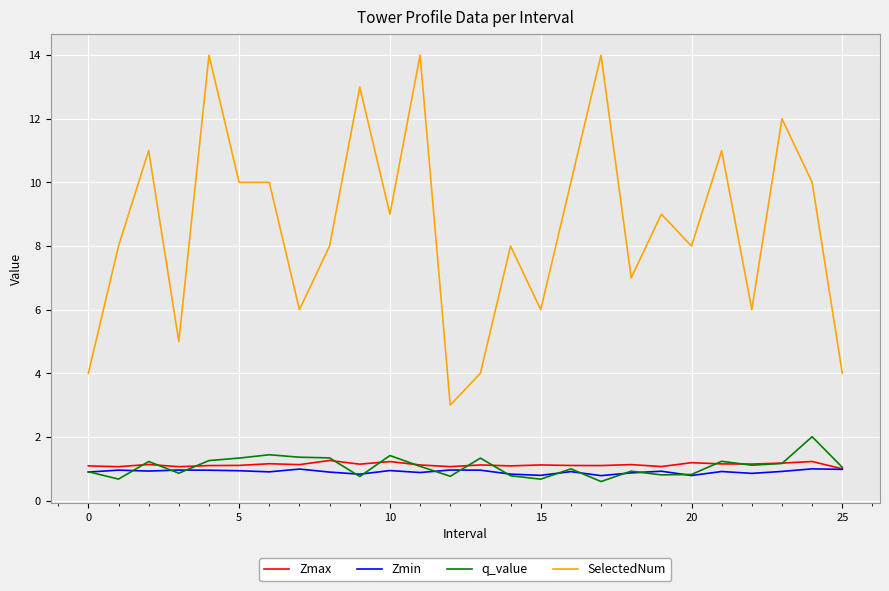

What is the minimum value for Zmin?

0.8